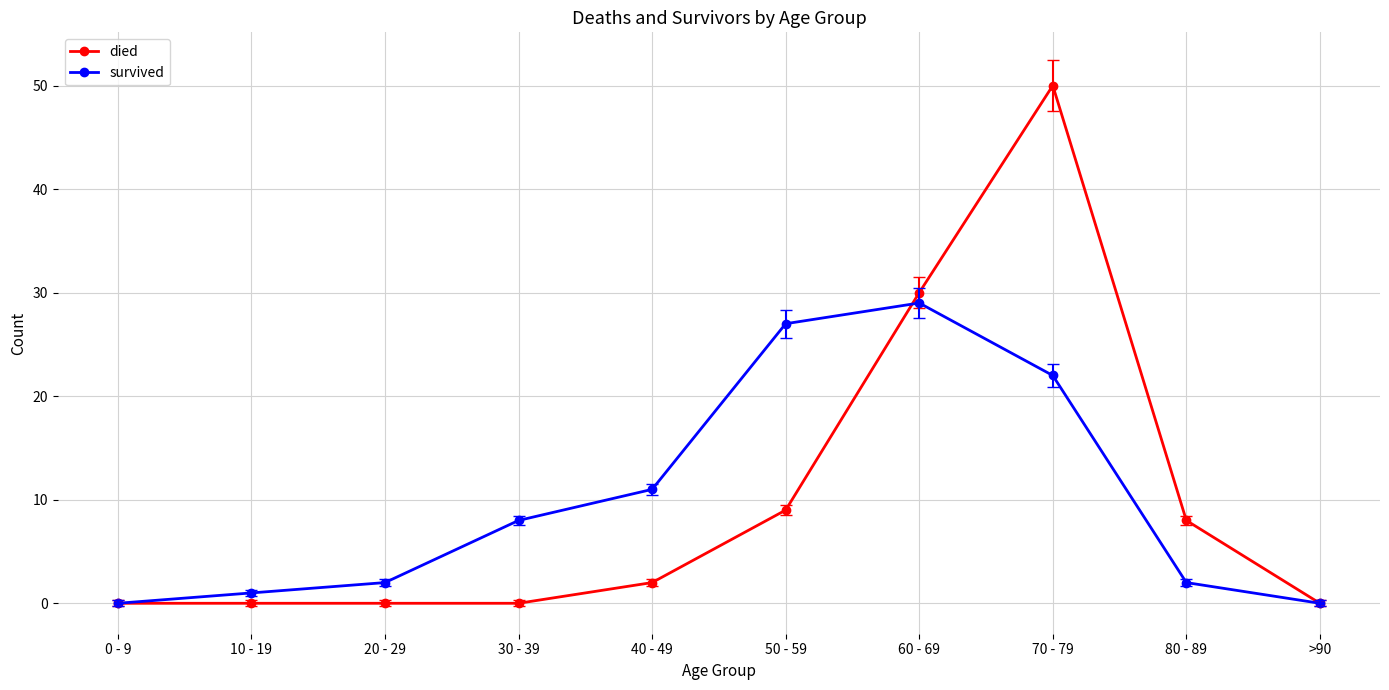

What value does the survived series have at 70 - 79?

22